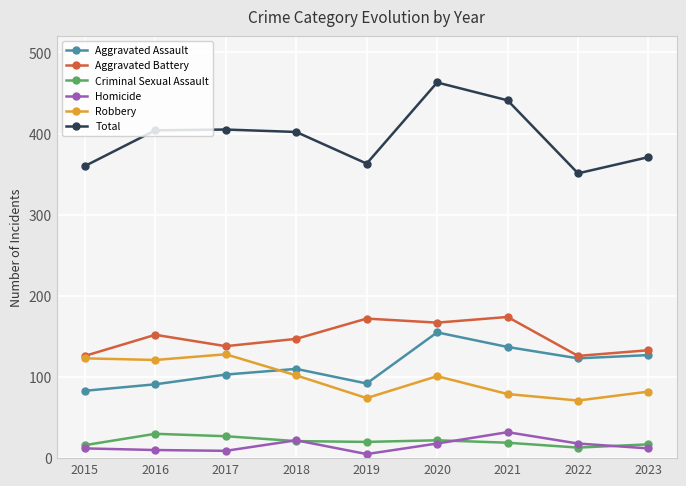

Is it true that Aggravated Assault equals 92 at 2019?

True